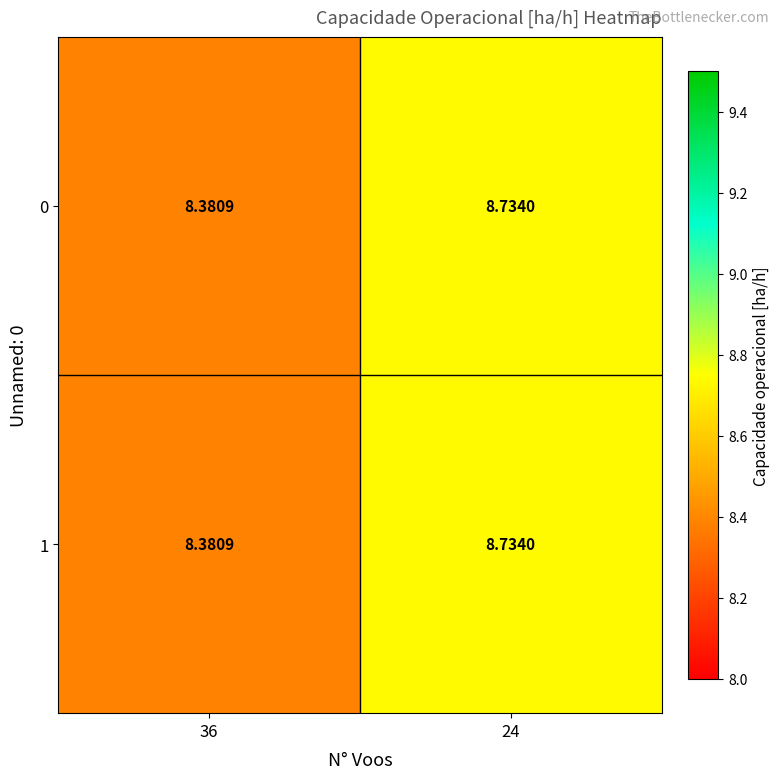

Is the value of 0 at 24 greater than the value of 1 at 36?

Yes